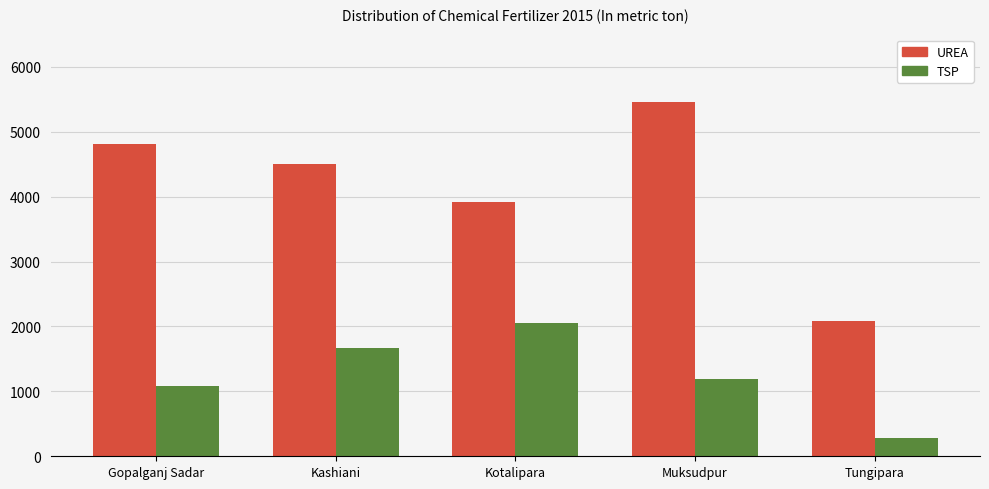

What is the sum of the UREA values at Muksudpur and Kotalipara?

9373